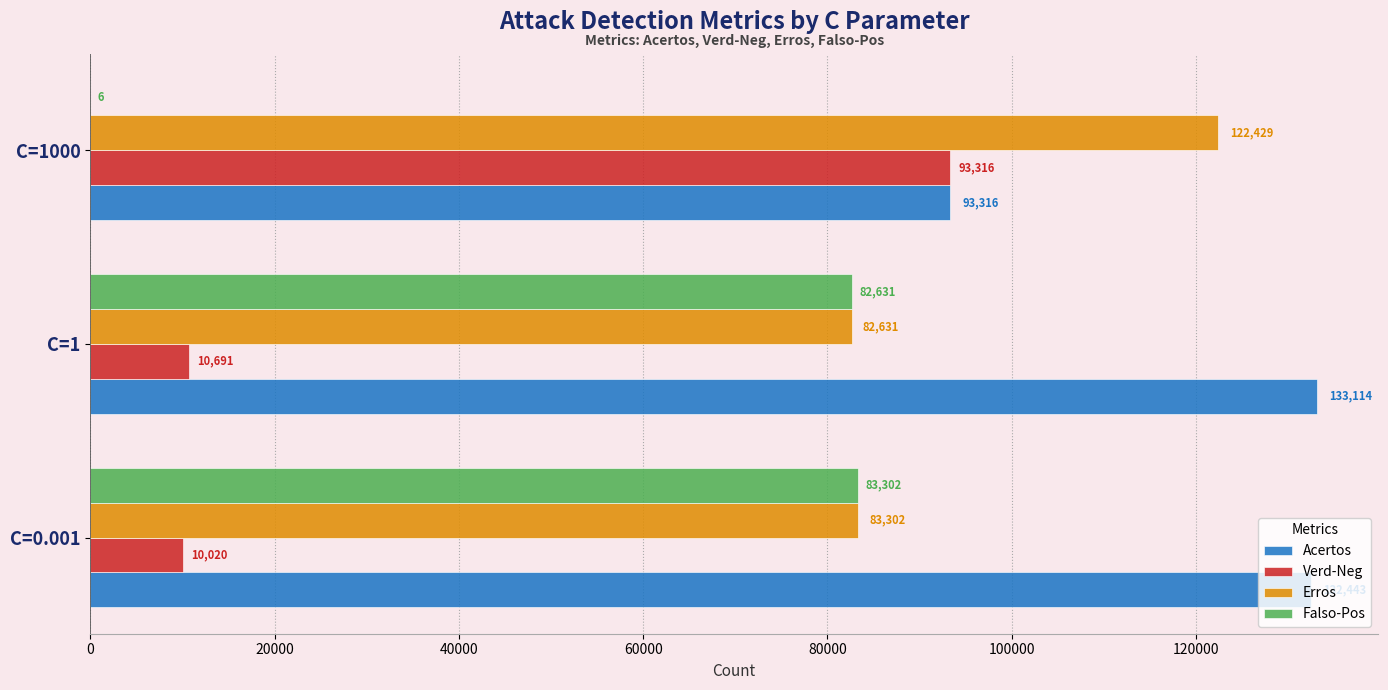

What is the sum of all Erros values?

288362